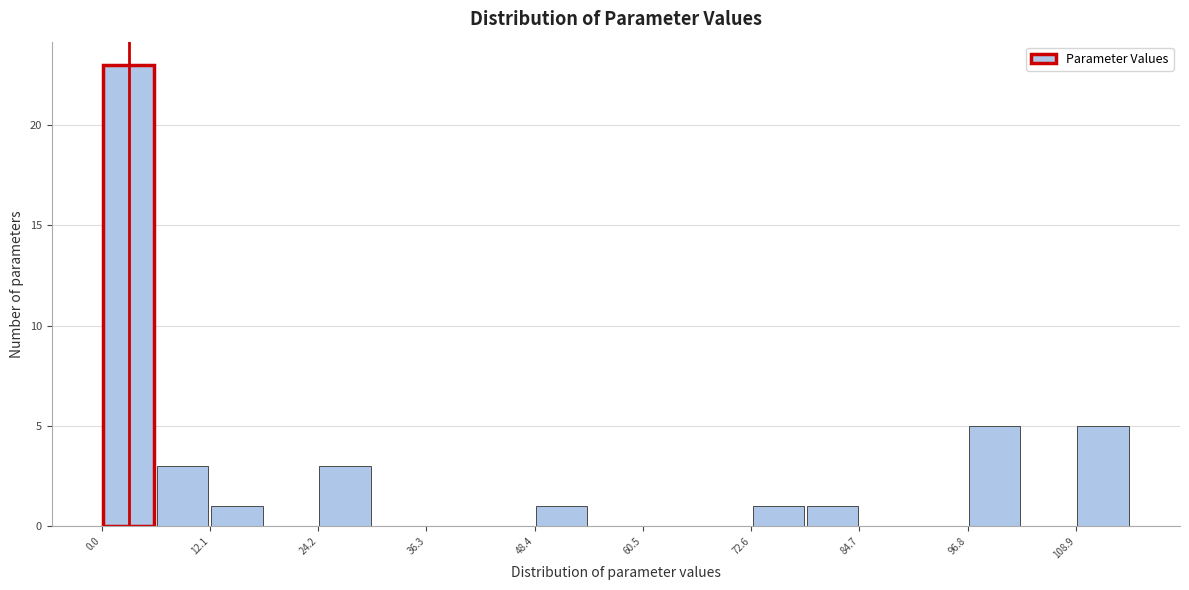

Read against the x-axis, roughly where is the centre of the tallest bar?

4